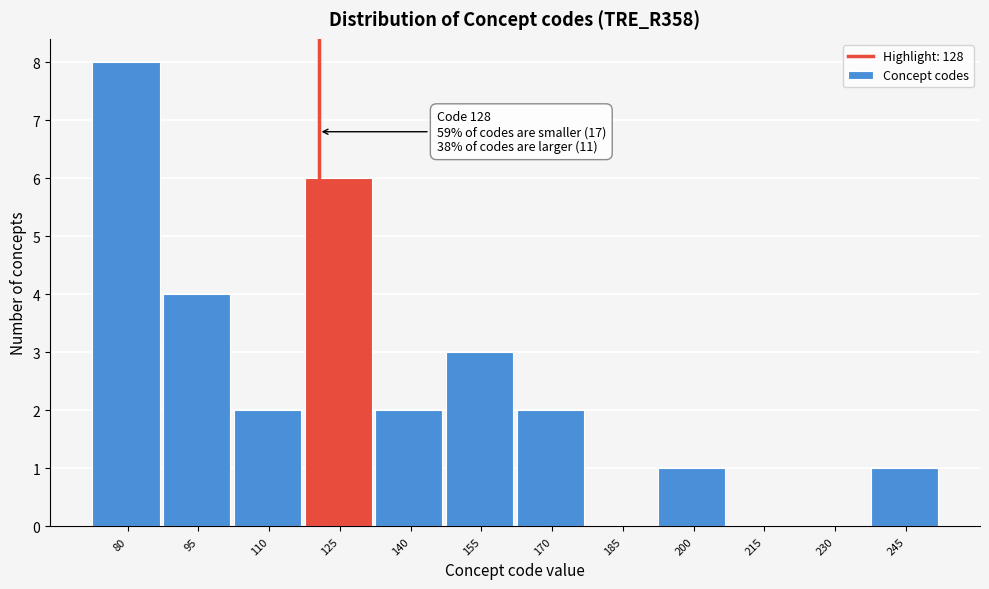

Reading left to right, transcribe all the data shown in this chart.

80=8	95=4	110=2	125=6	140=2	155=3	170=2	185=0	200=1	215=0	230=0	245=1